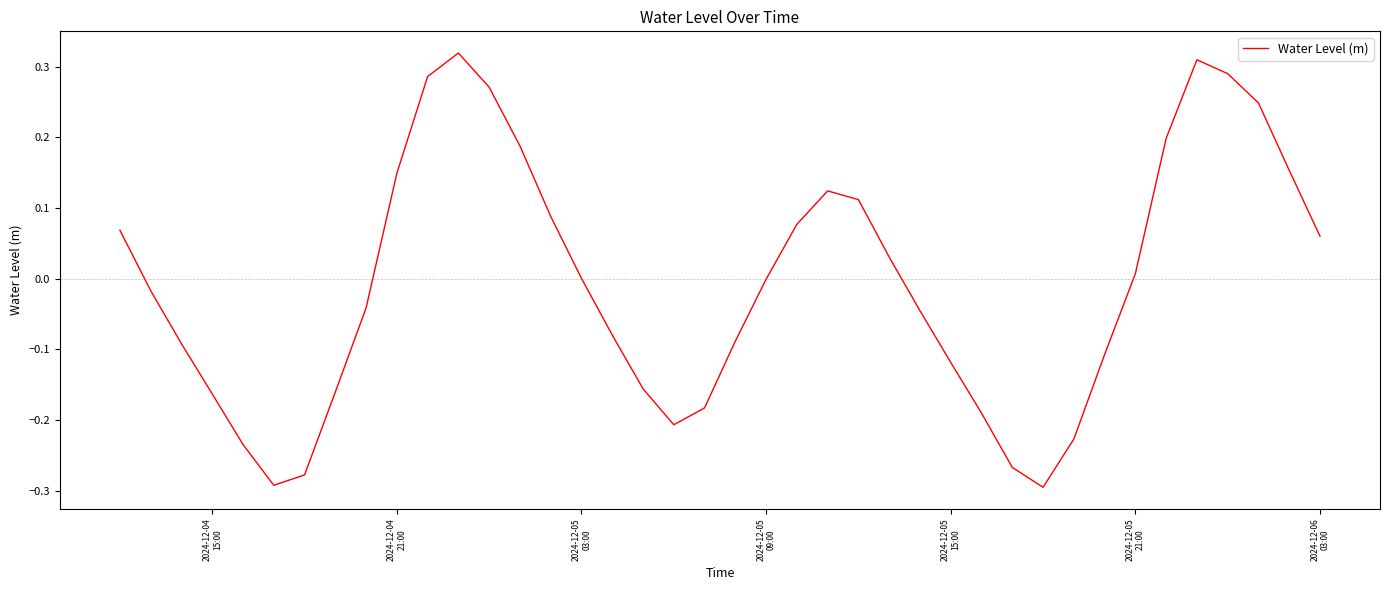

What is the difference between the maximum and minimum values?

0.6